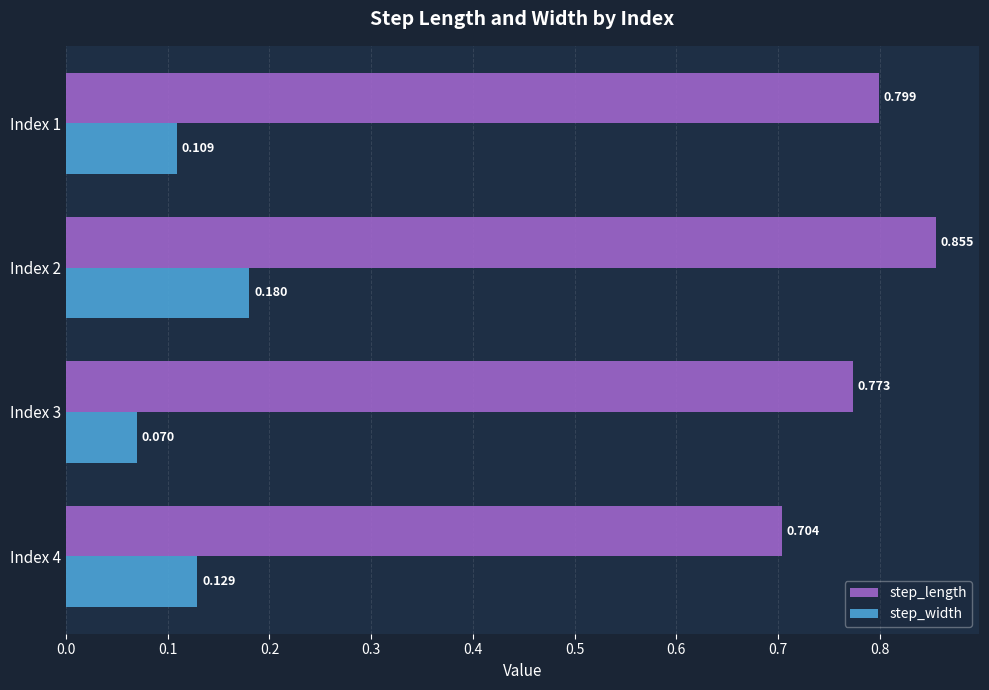

Which series has the widest spread of values?

step_length